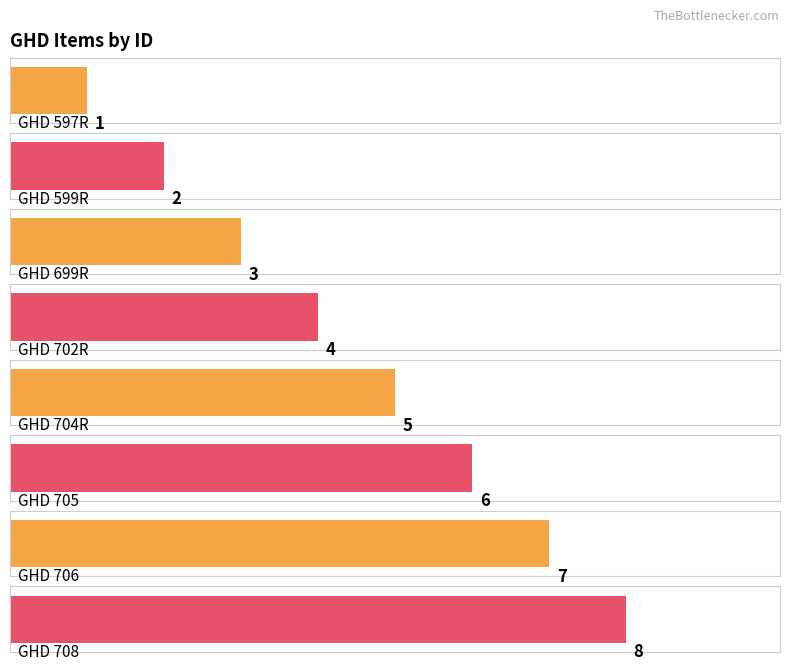

Reading right to left, extract all data points from this chart.

8	7	6	5	4	3	2	1